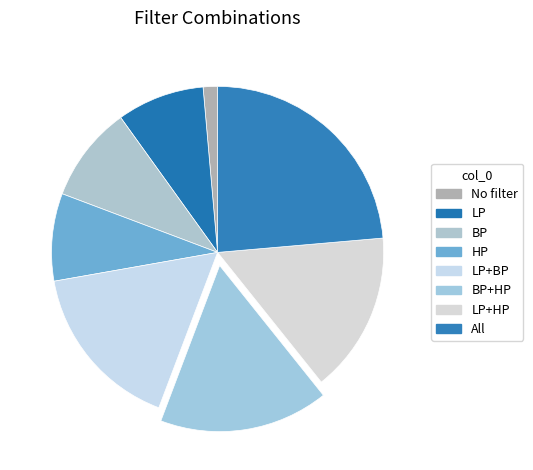

Count the number of slices in the pie.

8